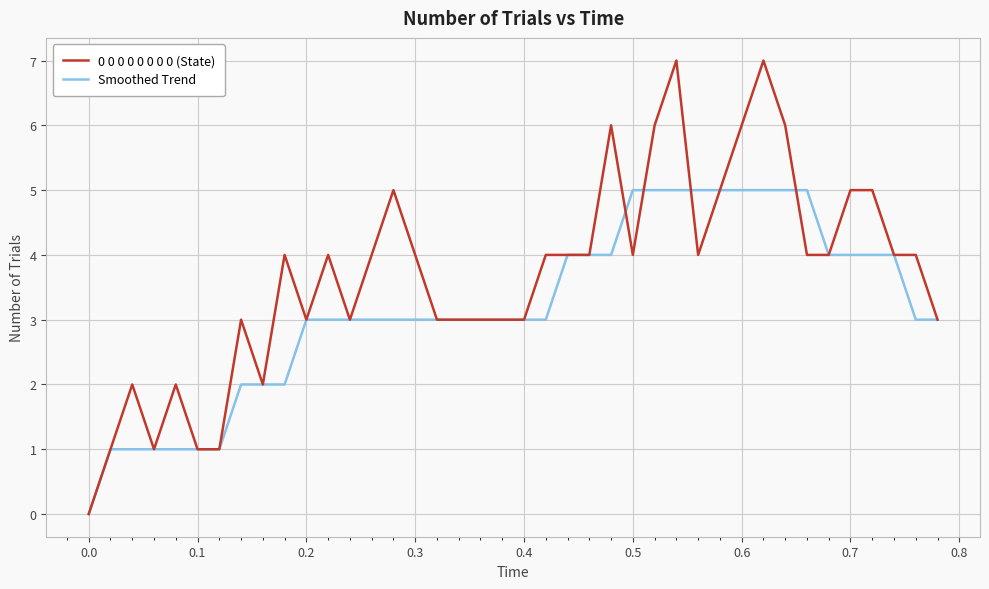

What is the maximum value shown in the chart?

7